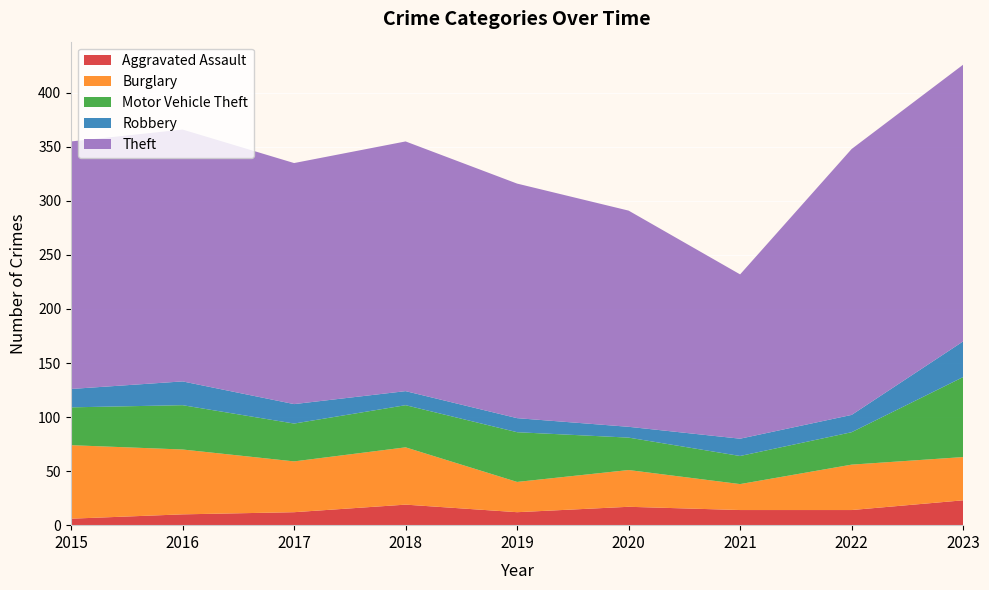

Reading left to right, list all the values displayed in this chart.

Aggravated Assault: 6	10	12	19	12	17	14	14	23
Burglary: 68	60	47	53	28	34	24	42	40
Motor Vehicle Theft: 35	41	35	39	46	30	26	30	74
Robbery: 17	22	18	13	13	10	16	16	33
Theft: 229	233	223	231	217	200	152	246	256